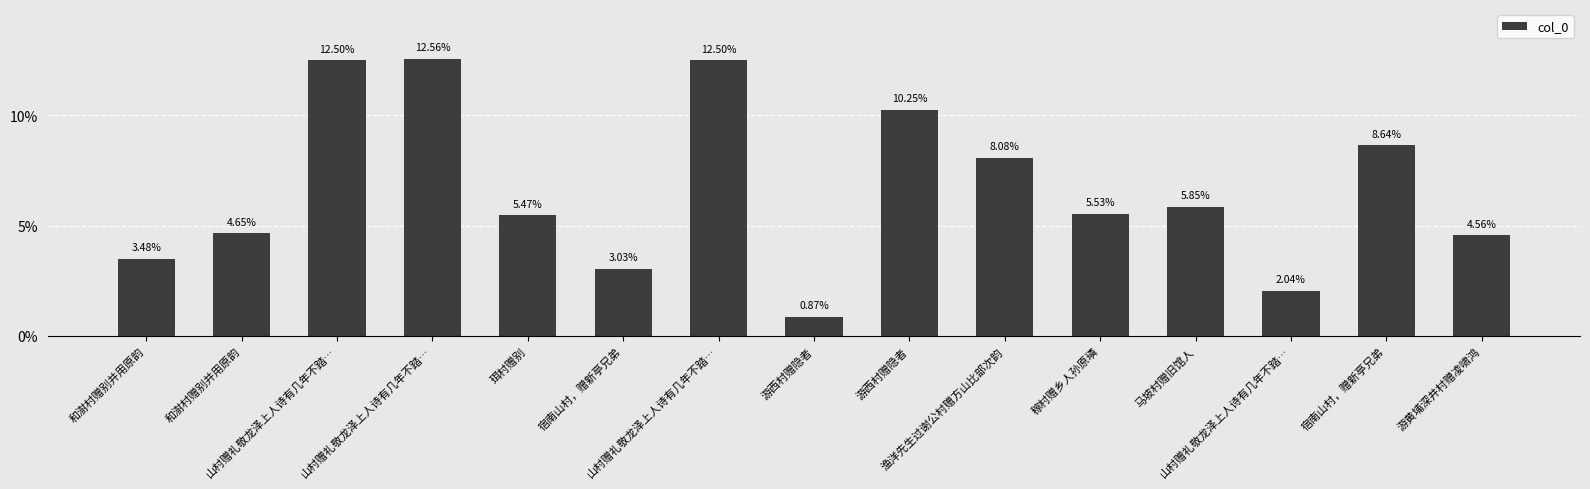

Count the number of categories in the chart.

15